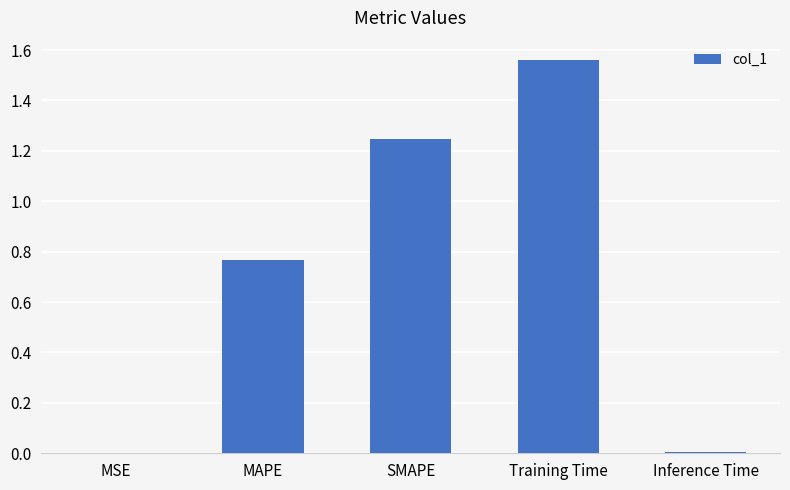

What is the sum of all values?

3.6